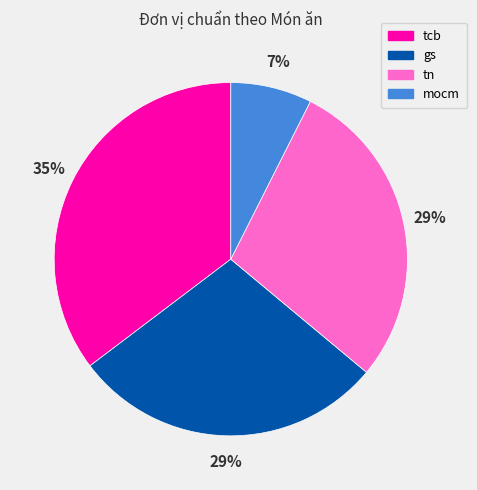

Do tn and tcb together represent more than half of the pie?

Yes